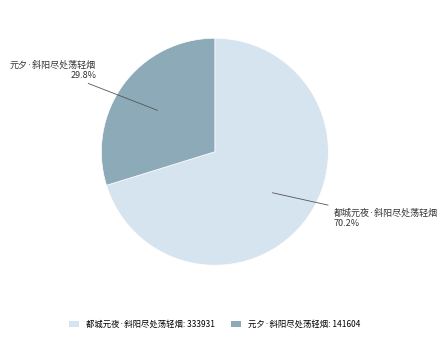

How many slices are in this pie chart?

2